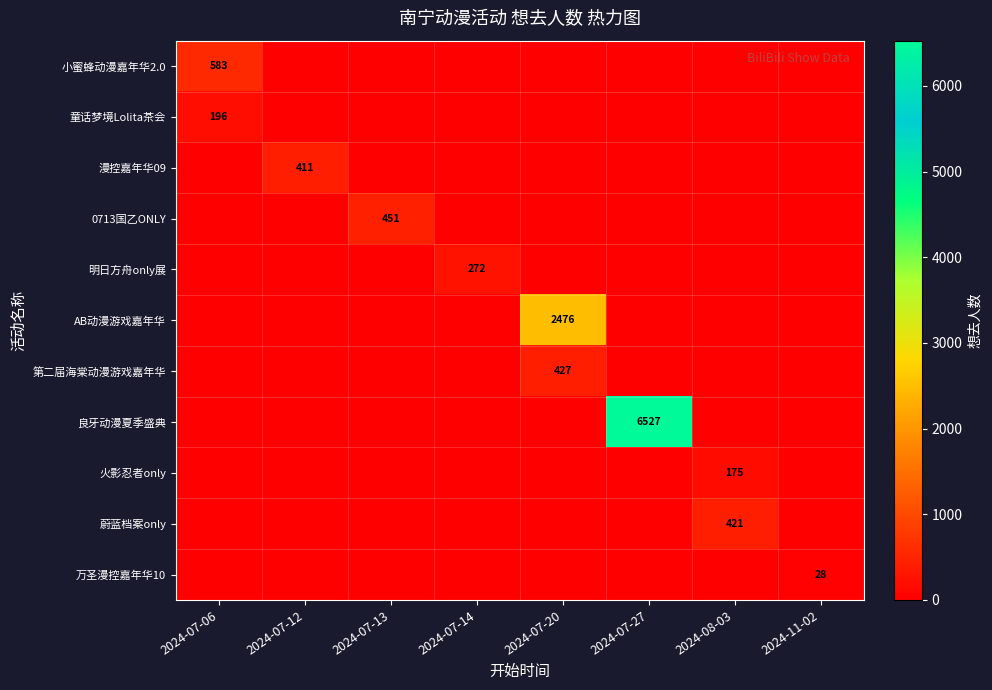

True or false: 第二届海棠动漫游戏嘉年华 has a value of 427 at 2024-07-20.

True